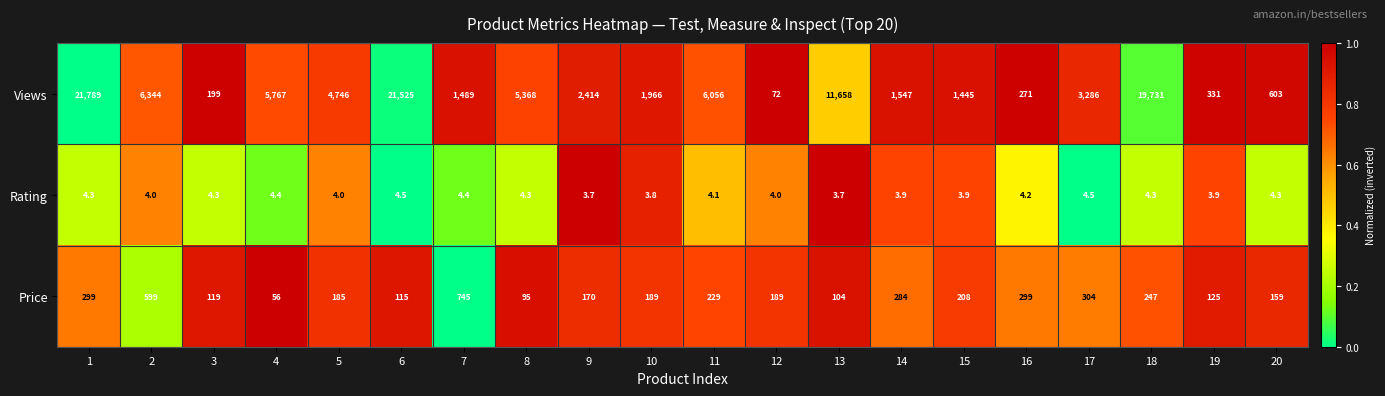

What is the greatest value displayed?

21789.0